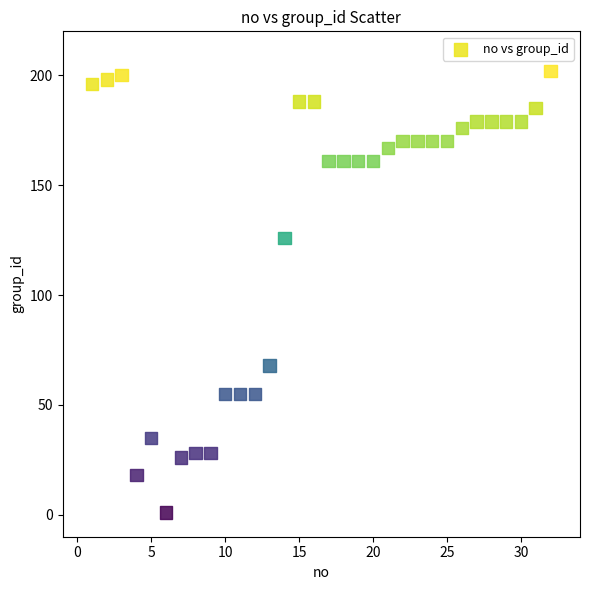

What is the range of Y values (max minus min)?

201